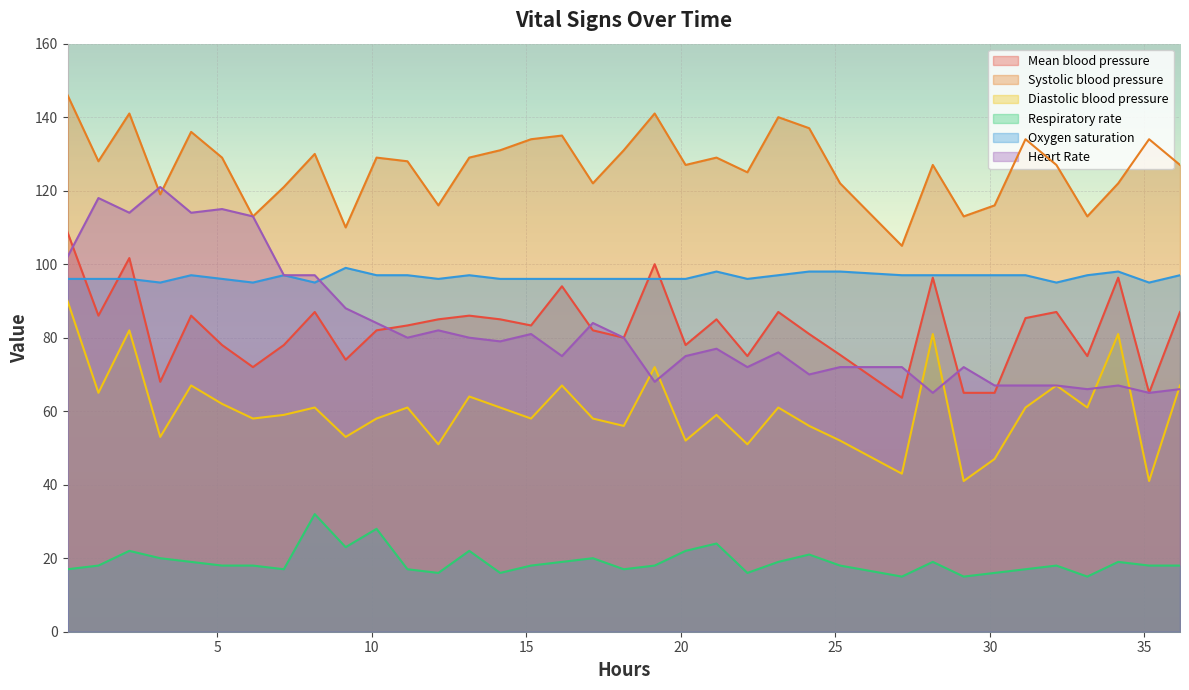

In Respiratory rate, how many points are higher than both neighbors (excluding endpoints)?

10